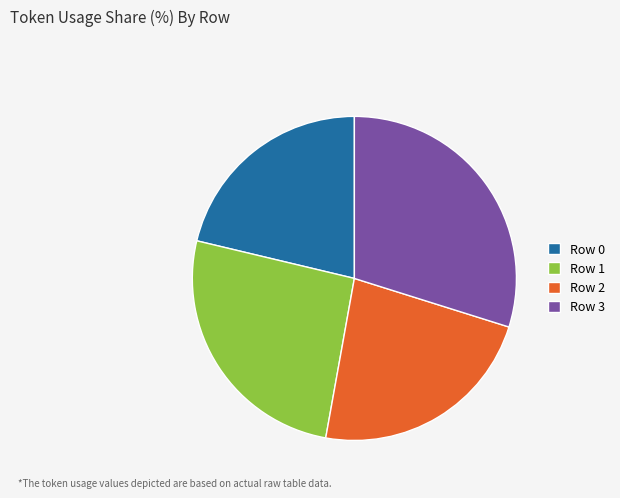

Rank the categories by value from lowest to highest.

Row 0, Row 2, Row 1, Row 3